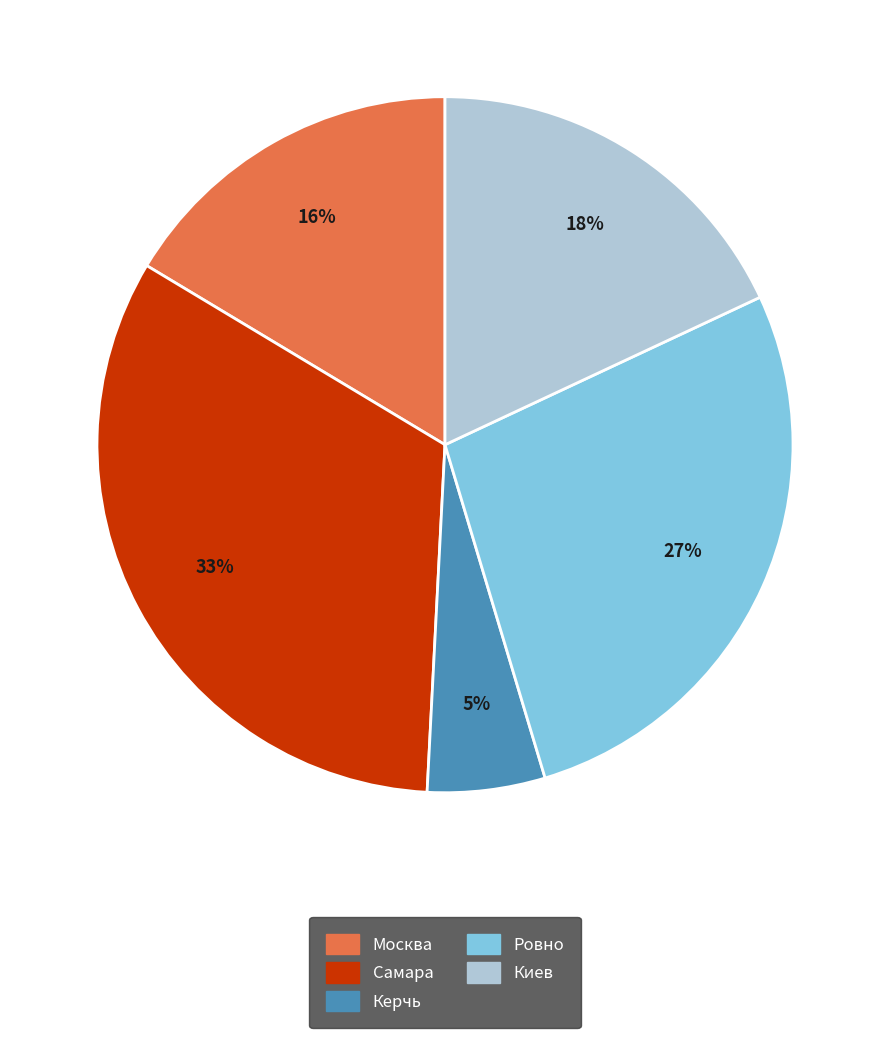

Which slice is the smallest?

Керчь